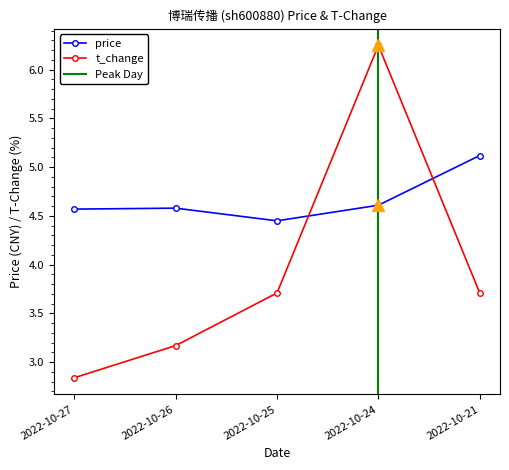

What is the value of the price point at the 2nd from the left?

4.6